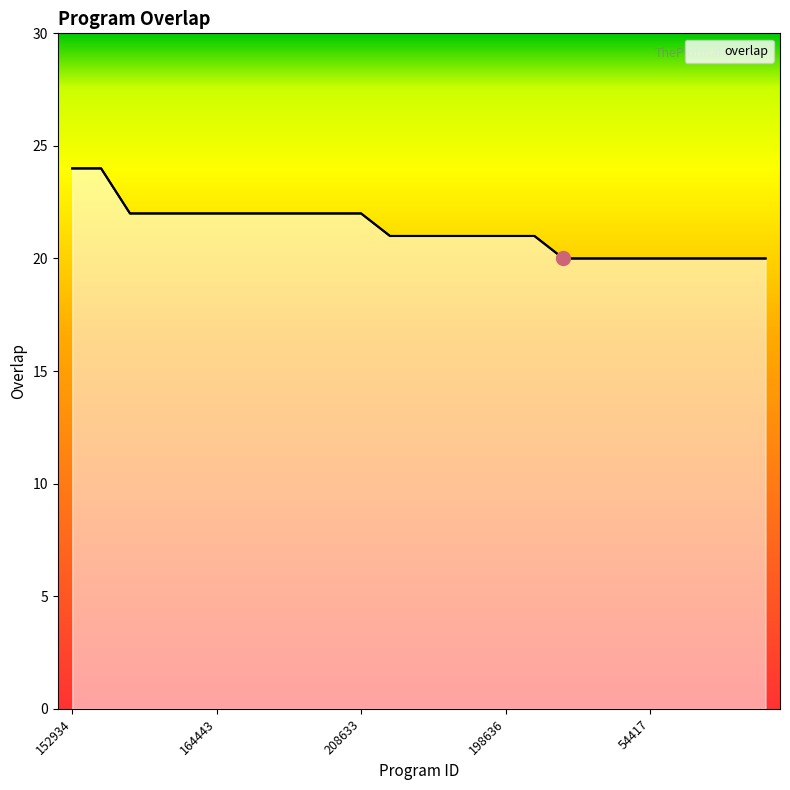

How many lines are shown in the chart?

1